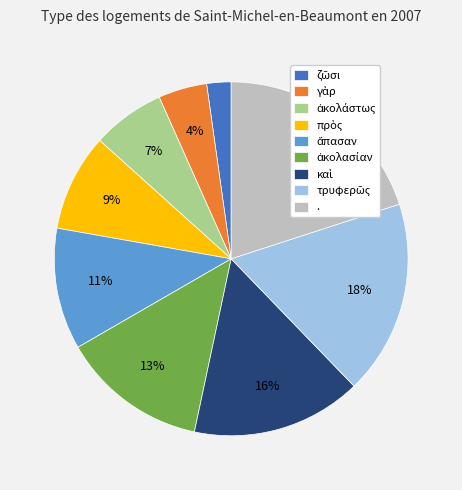

Which slice is the largest?

.